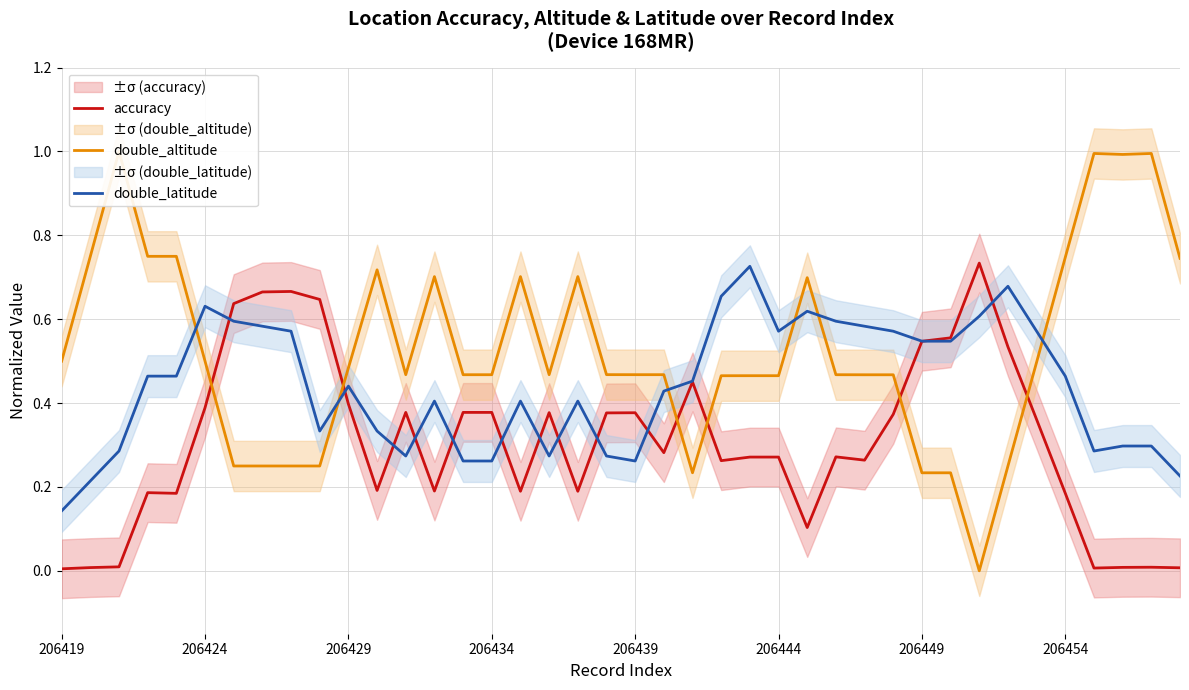

How many categories are shown in the chart?

40